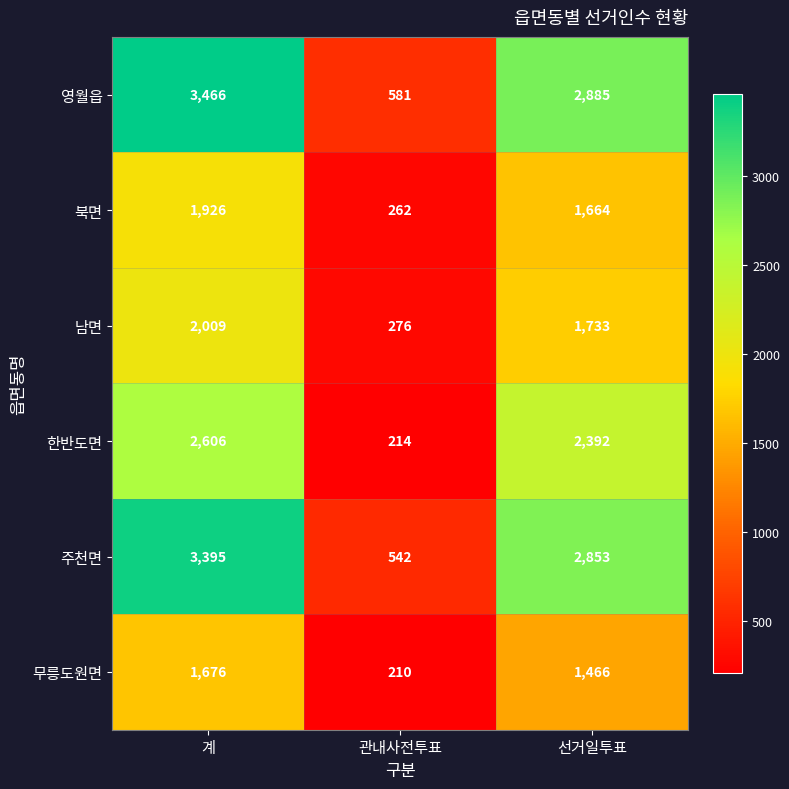

At which label does 주천면 first exceed 2853?

계